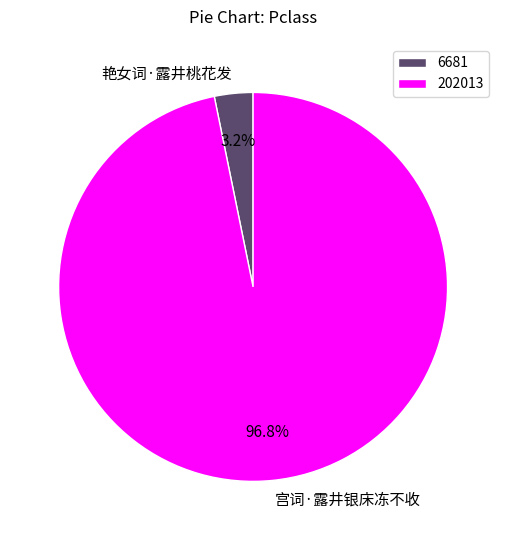

To the nearest percent, what is the difference between the largest and smallest slice percentages?

94%